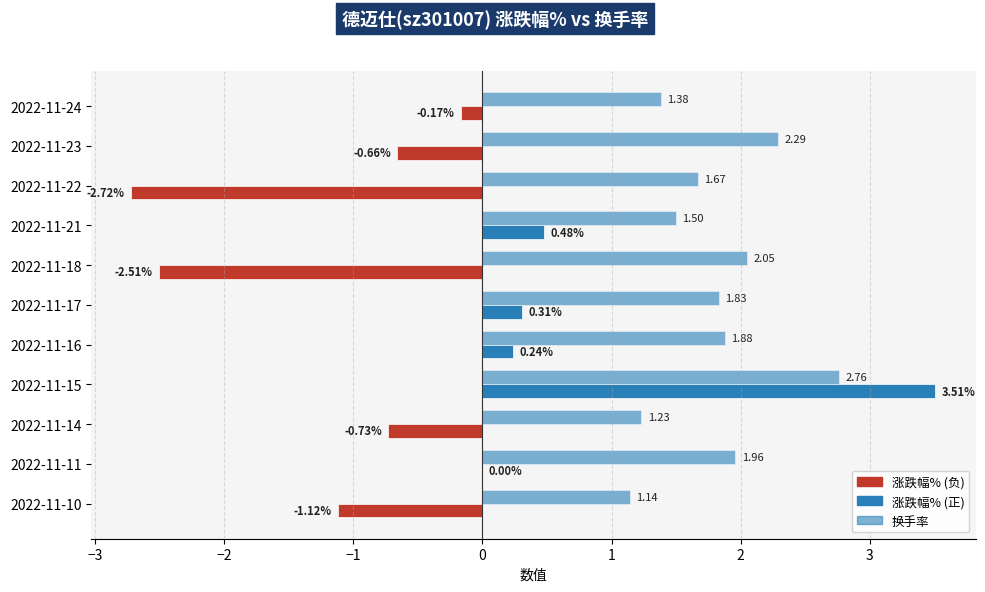

What is the maximum value shown in the chart?

3.5